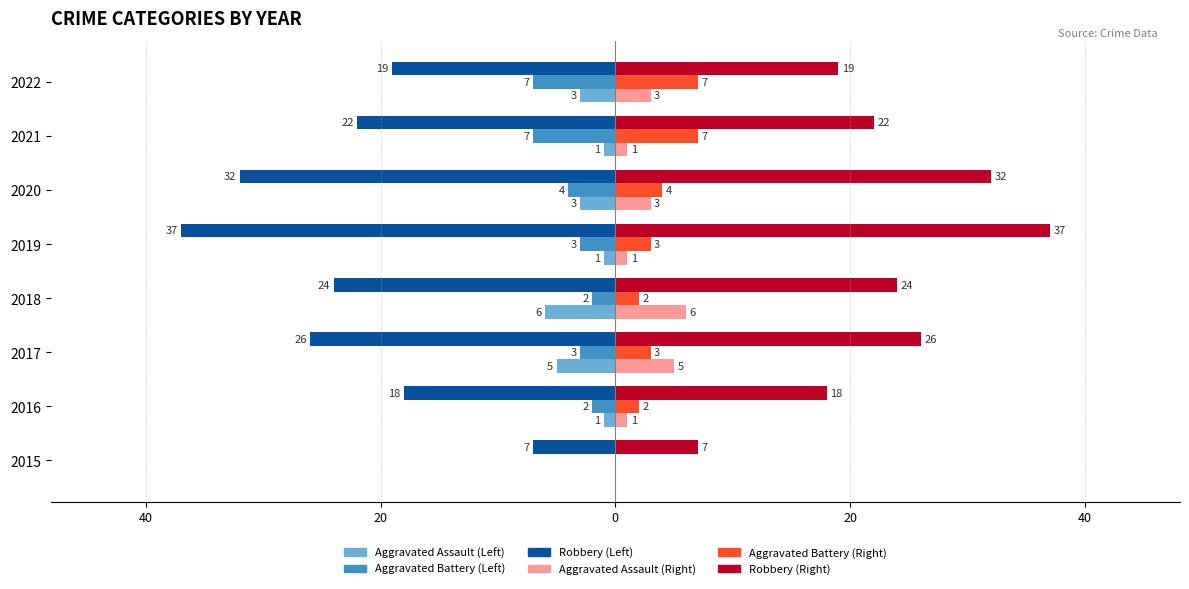

The Aggravated Assault series shows -1 at 2017. True or false?

False